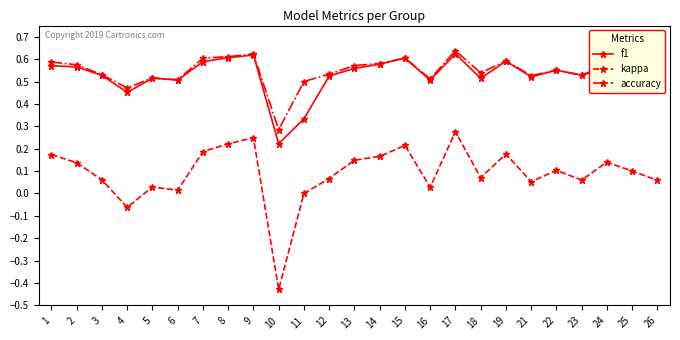

What is the difference between the maximum and minimum values in the f1 series?

0.4